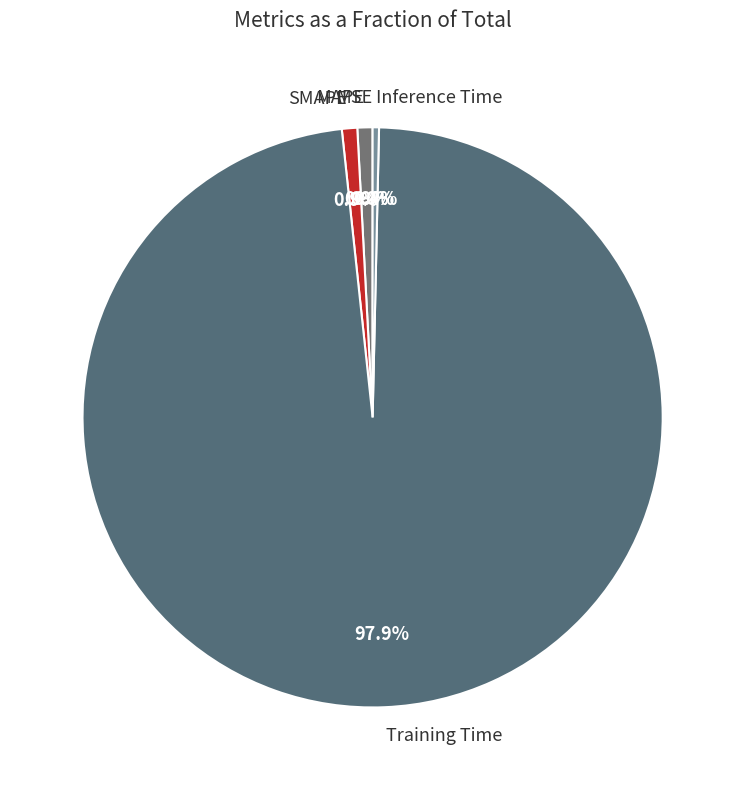

To the nearest percent, what is the average slice percentage?

20%